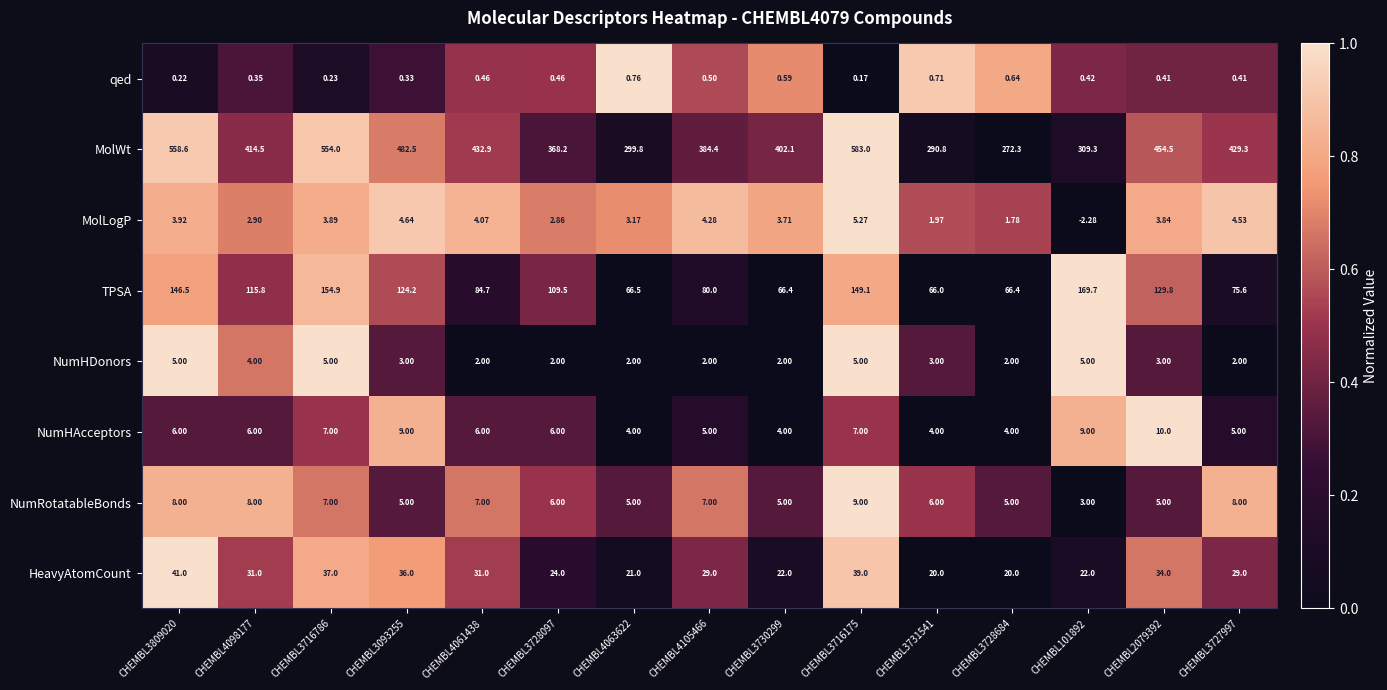

Rank the series at CHEMBL3730299 from lowest to highest value.

qed, NumHDonors, MolLogP, NumHAcceptors, NumRotatableBonds, HeavyAtomCount, TPSA, MolWt